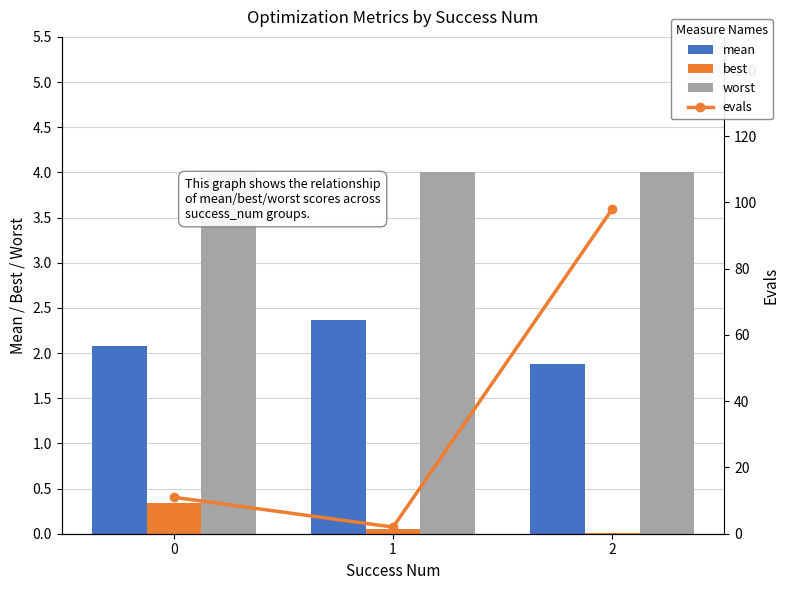

What is the difference between the second highest and minimum values in the best series?

0.1